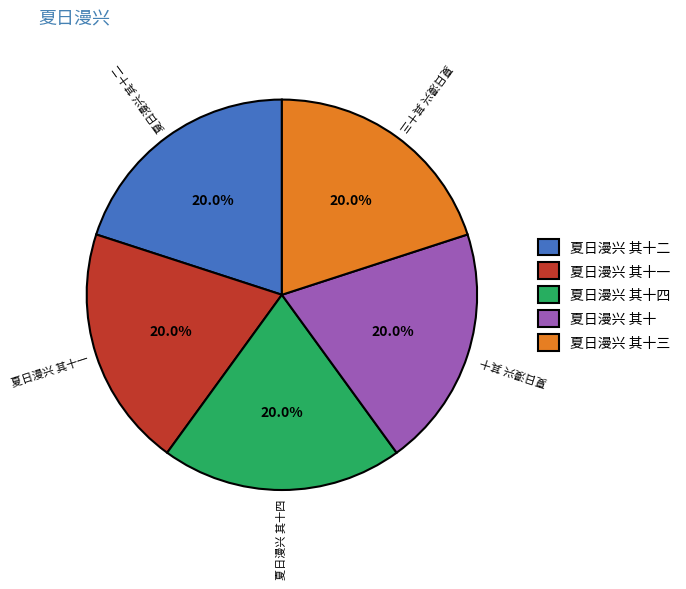

To the nearest percent, what is the combined percentage of 夏日漫兴 其十 and 夏日漫兴 其十四?

40%